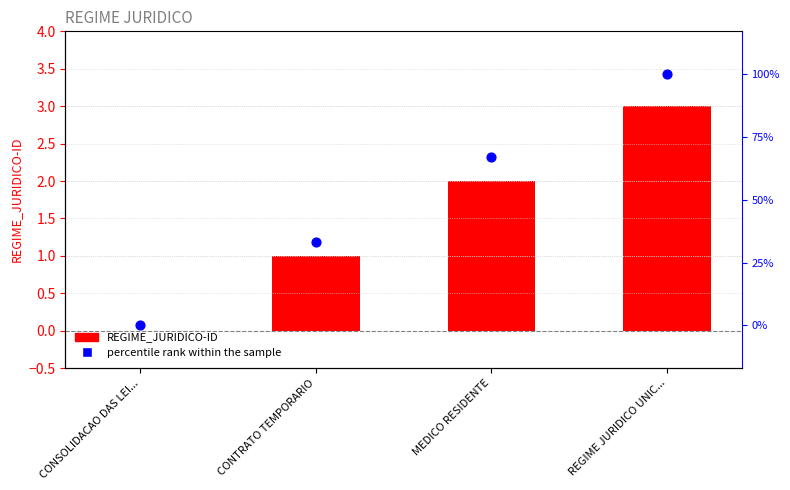

Which series has the widest spread of Y values?

percentile rank within the sample